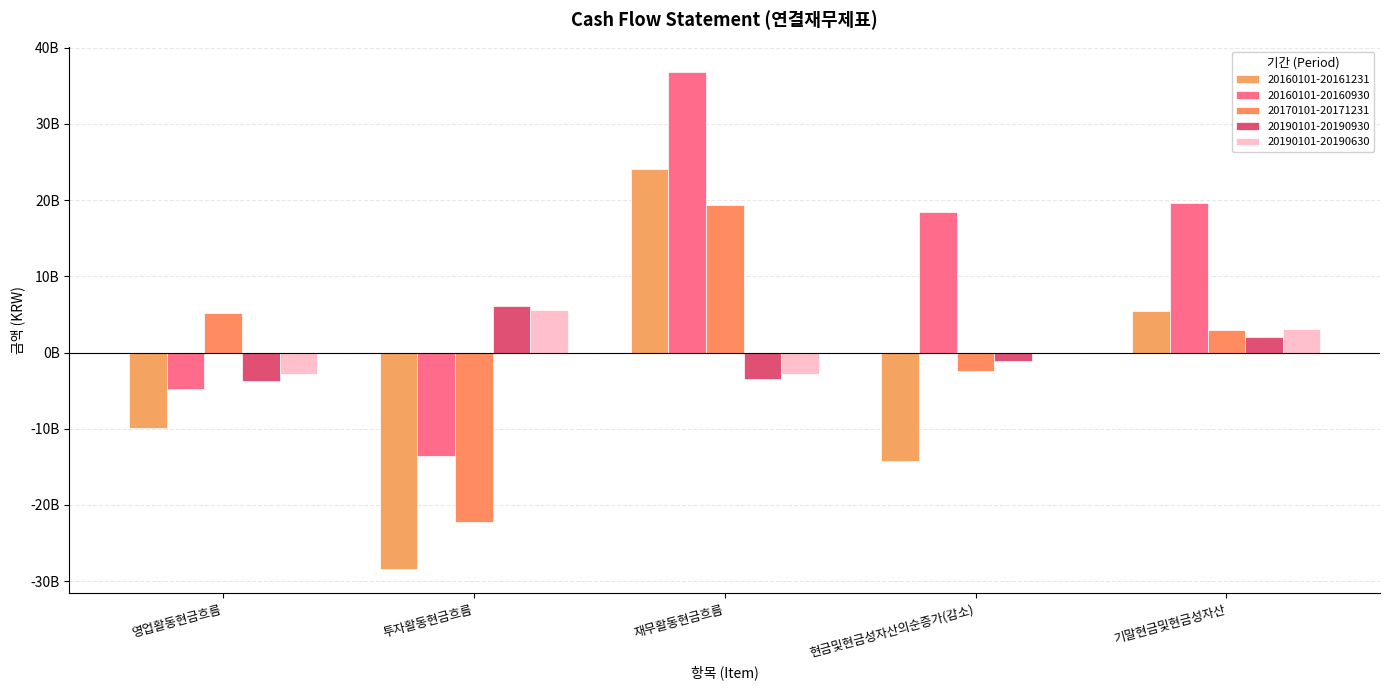

What is the lowest value of the 20170101-20171231 series?

-22258950487